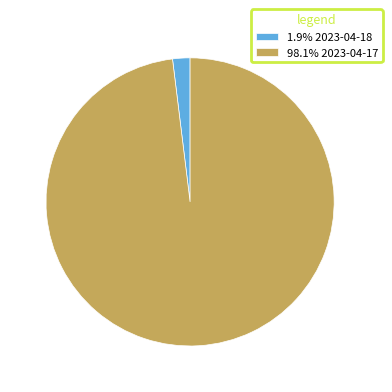

Does 98.1% 2023-04-17 account for over 50% of the chart?

Yes